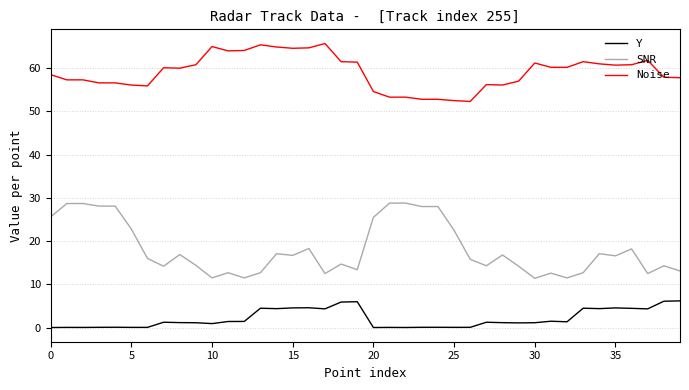

Which series has the largest total across all categories?

Noise